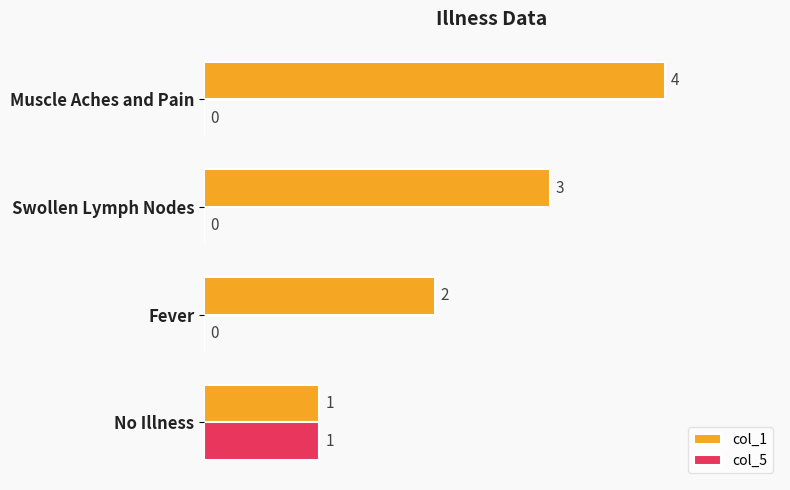

At which category is the sum across all series the highest?

Muscle Aches and Pain